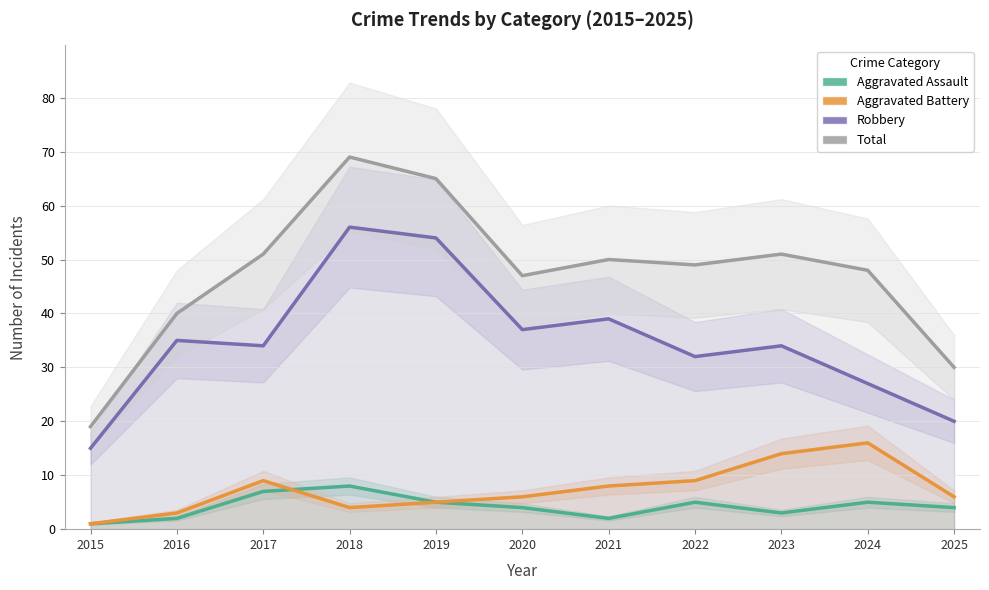

Reading right to left, what are all the values shown in this chart?

Aggravated Assault: 4	5	3	5	2	4	5	8	7	2	1
Aggravated Battery: 6	16	14	9	8	6	5	4	9	3	1
Robbery: 20	27	34	32	39	37	54	56	34	35	15
Total: 30	48	51	49	50	47	65	69	51	40	19